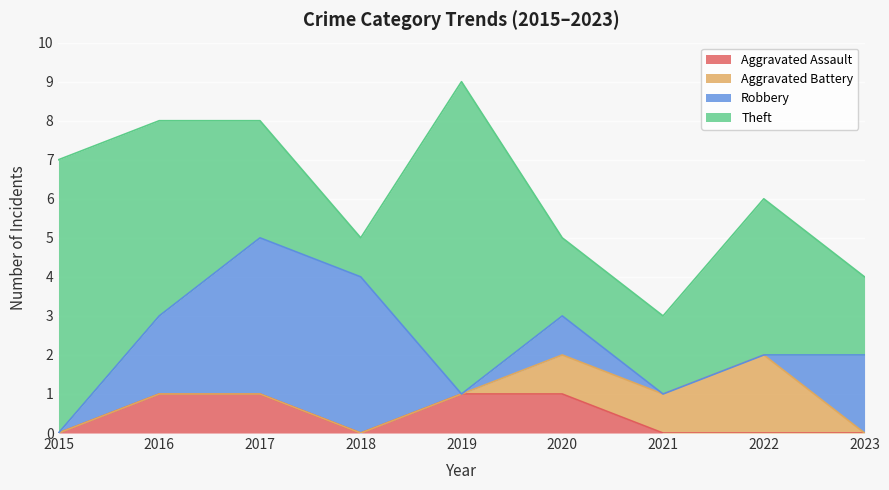

At which label does Theft reach its minimum?

2018